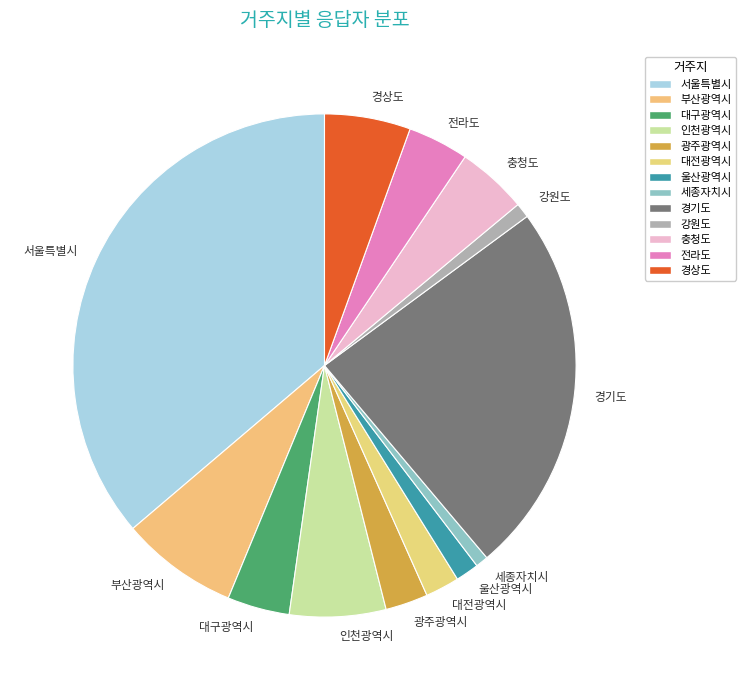

Does 경기도 represent more than half of the total?

No